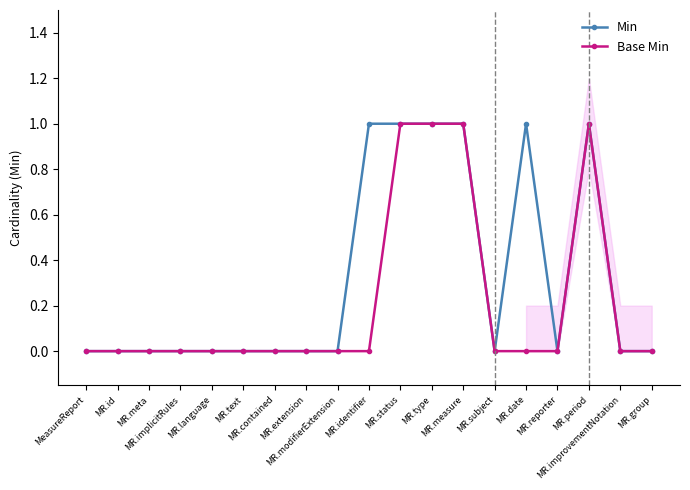

What position from the right is MR.id?

18